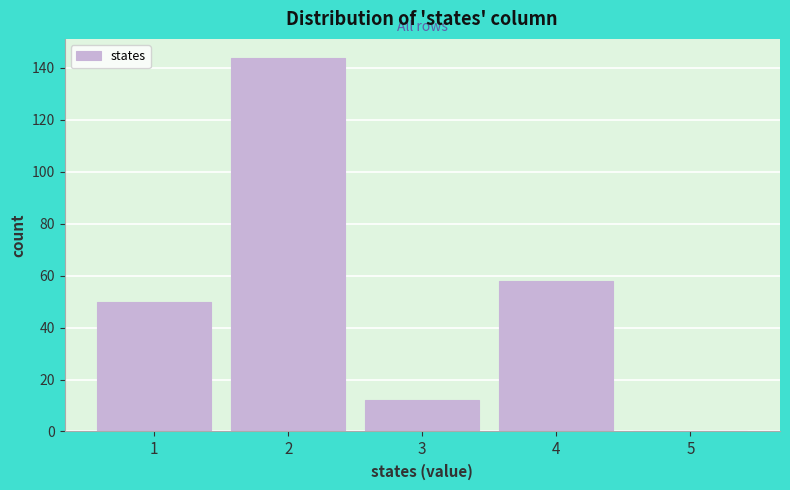

Reading left to right, extract all data points from this chart.

1=50	2=144	3=12	4=58	5=0